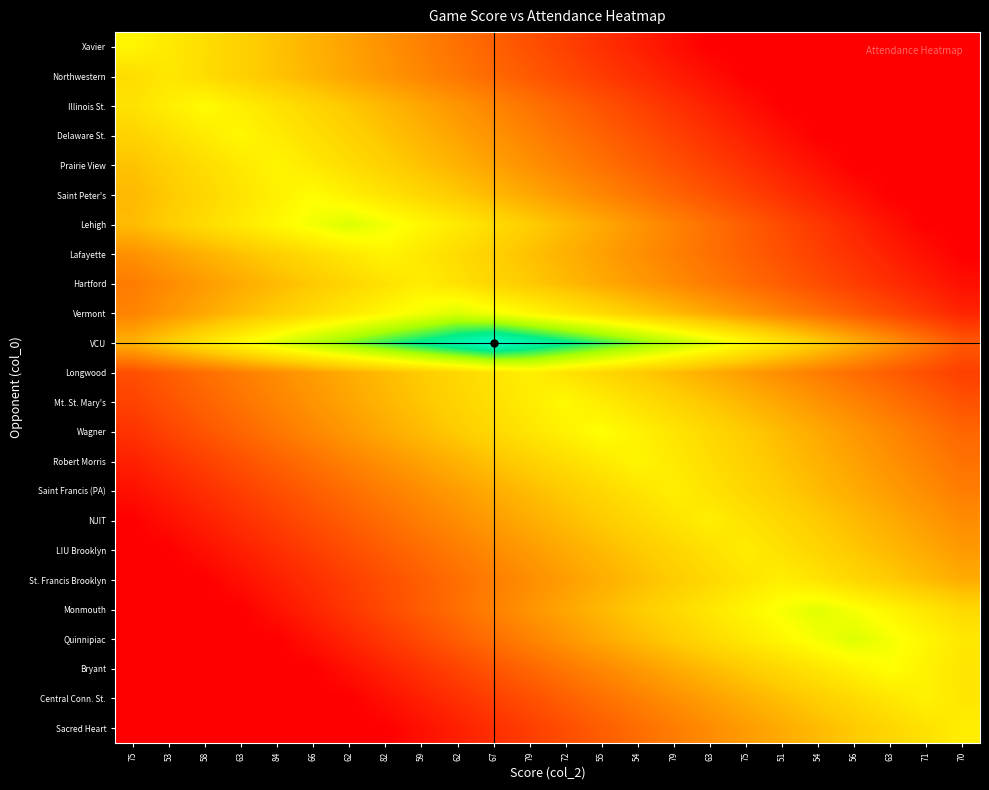

Which series has the largest range (max minus min)?

VCU